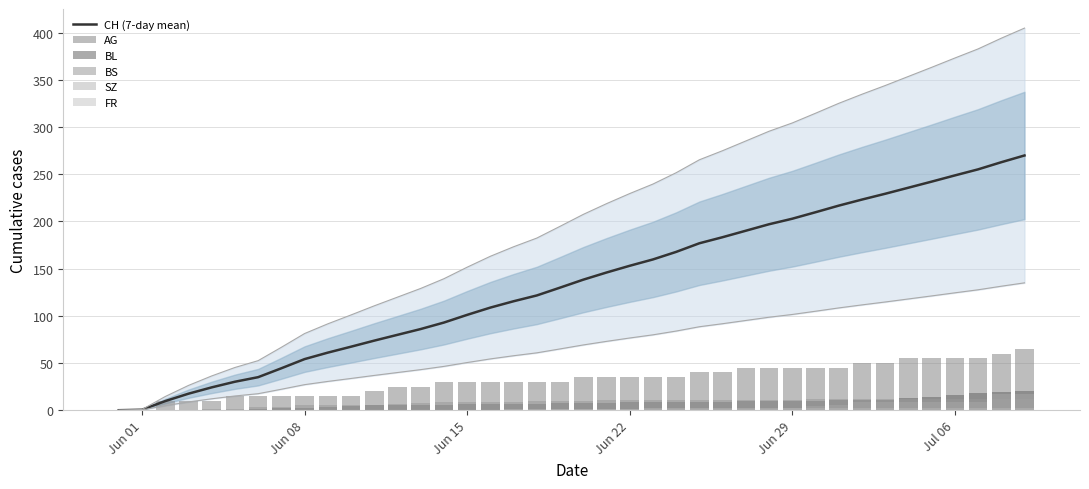

The CH (7-day mean) series shows 202.9 at Jun 29. True or false?

True